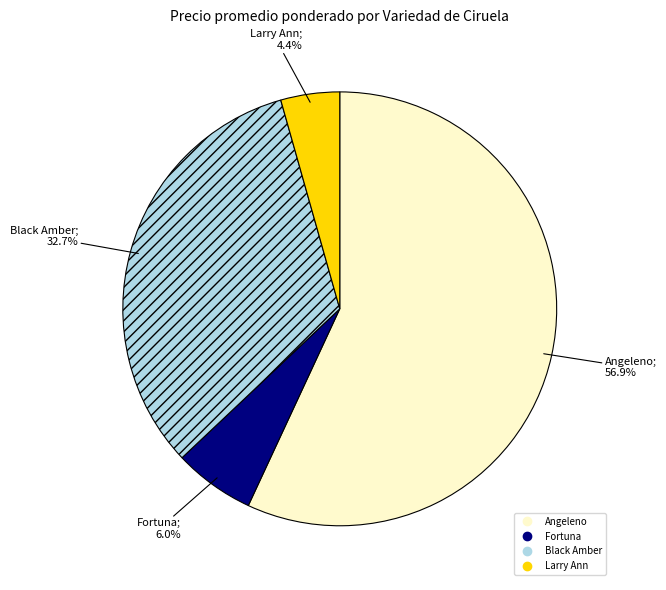

Is there a majority slice in this chart?

Yes